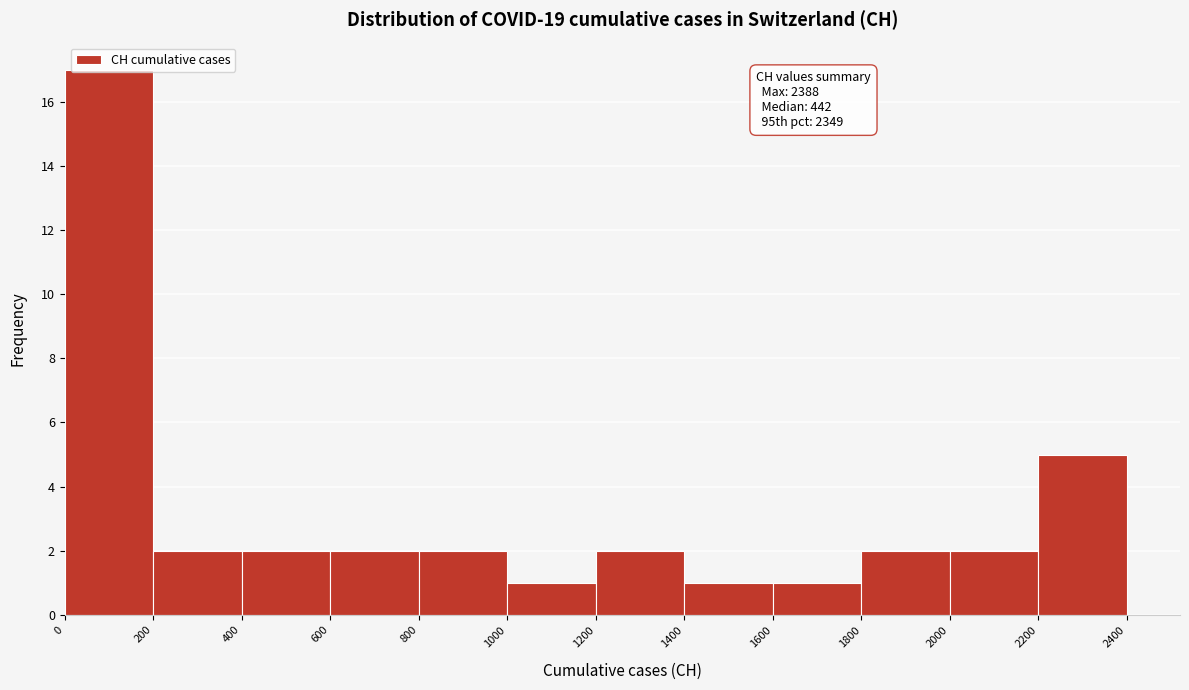

Over which range of the x-axis is the bar tallest?

0 to 200